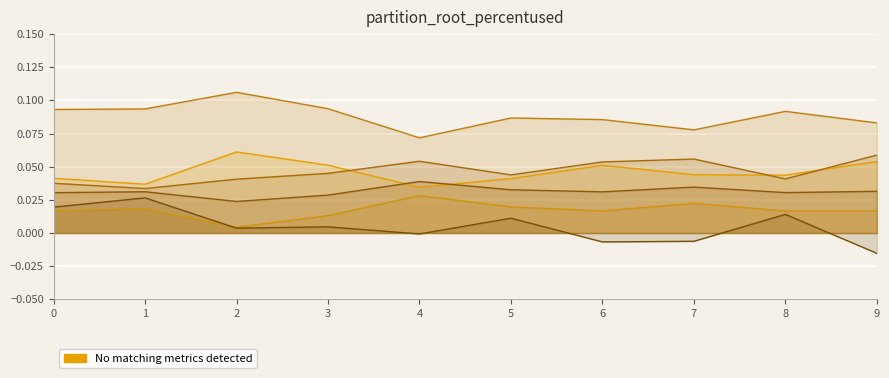

How many series are shown in this chart?

6